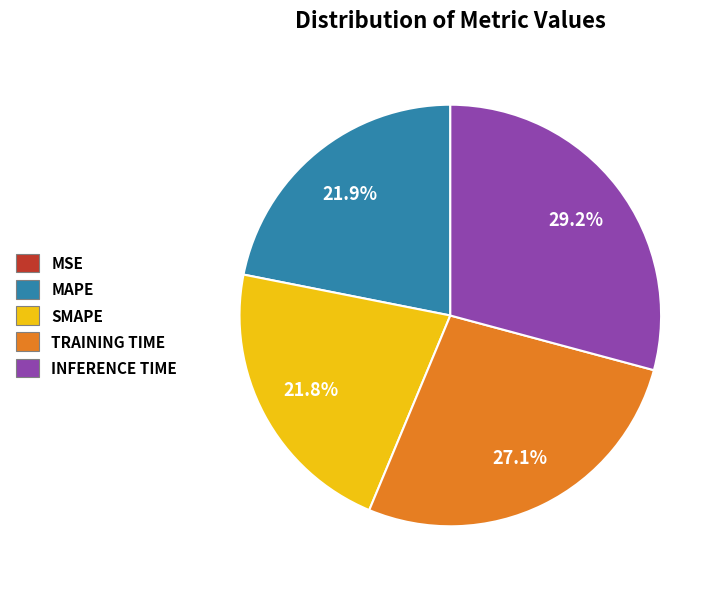

Does INFERENCE TIME account for over 50% of the chart?

No